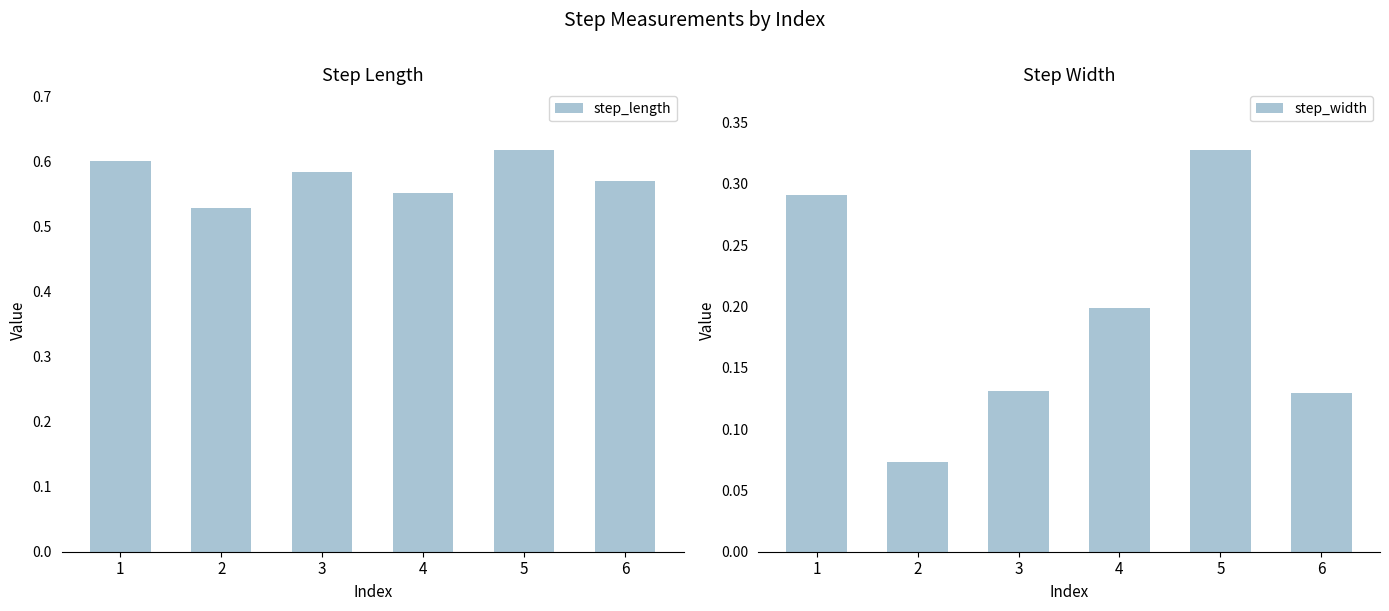

What is the spread (max minus min) of values at 2?

0.5